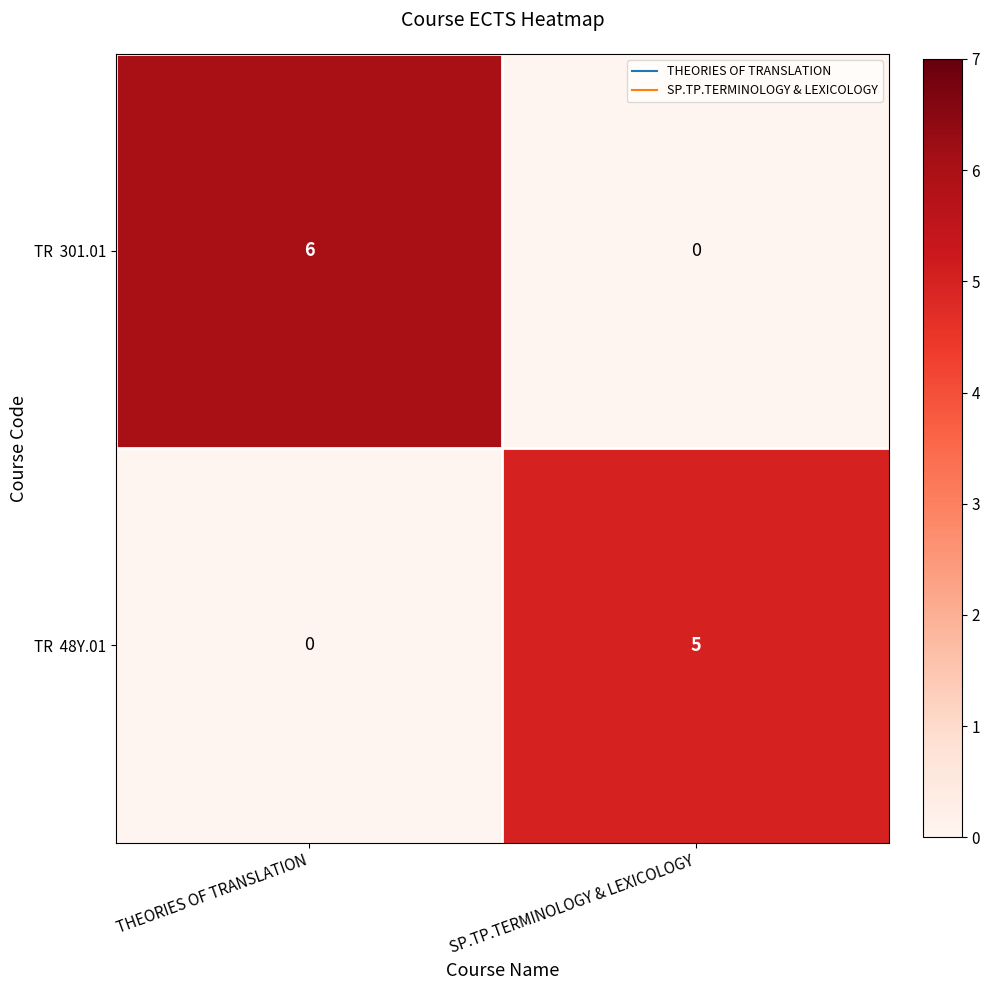

What is the difference between the highest and lowest values at SP.TP.TERMINOLOGY & LEXICOLOGY?

5